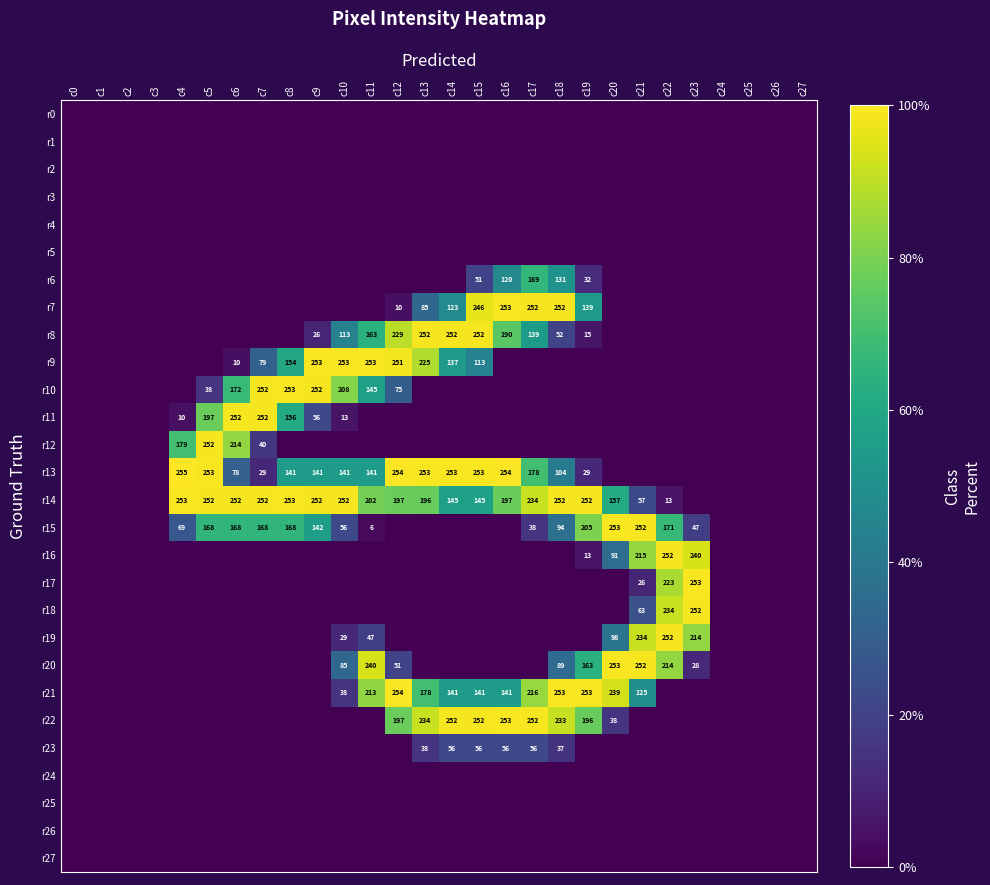

What is the difference between the r16 values at c20 and c21?

124